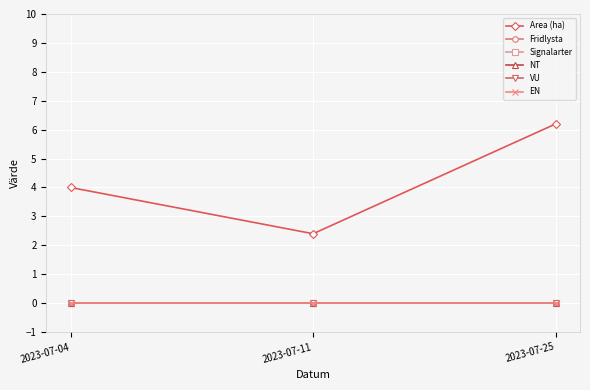

Rank the categories by Area (ha) value from lowest to highest.

2023-07-11, 2023-07-04, 2023-07-25